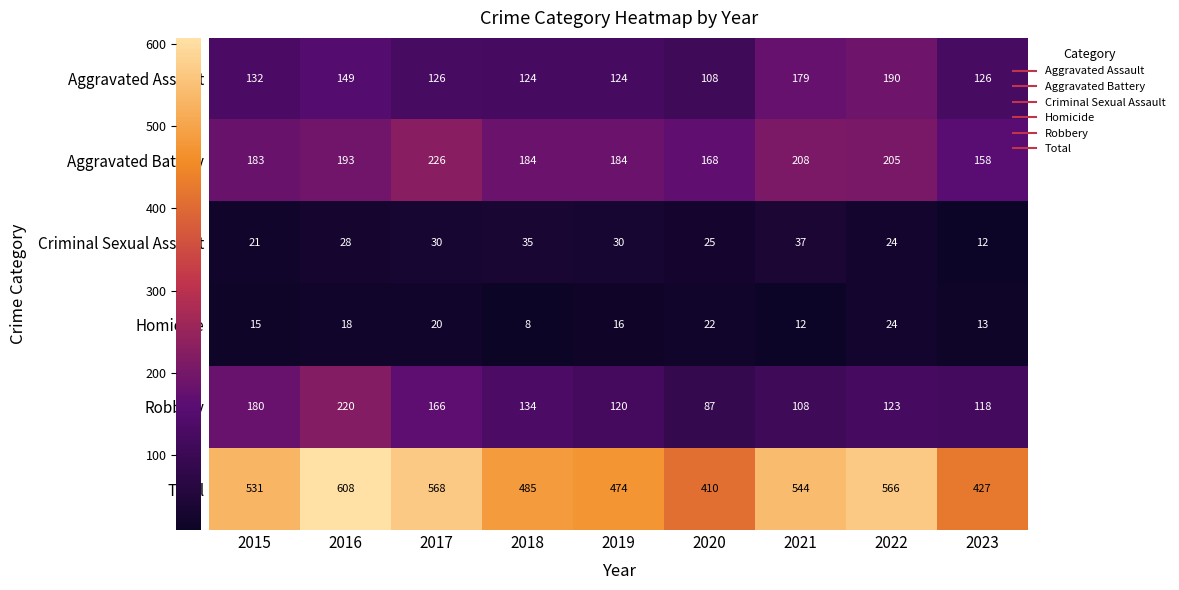

List the series in order of their peak value, highest first.

Total, Aggravated Battery, Robbery, Aggravated Assault, Criminal Sexual Assault, Homicide